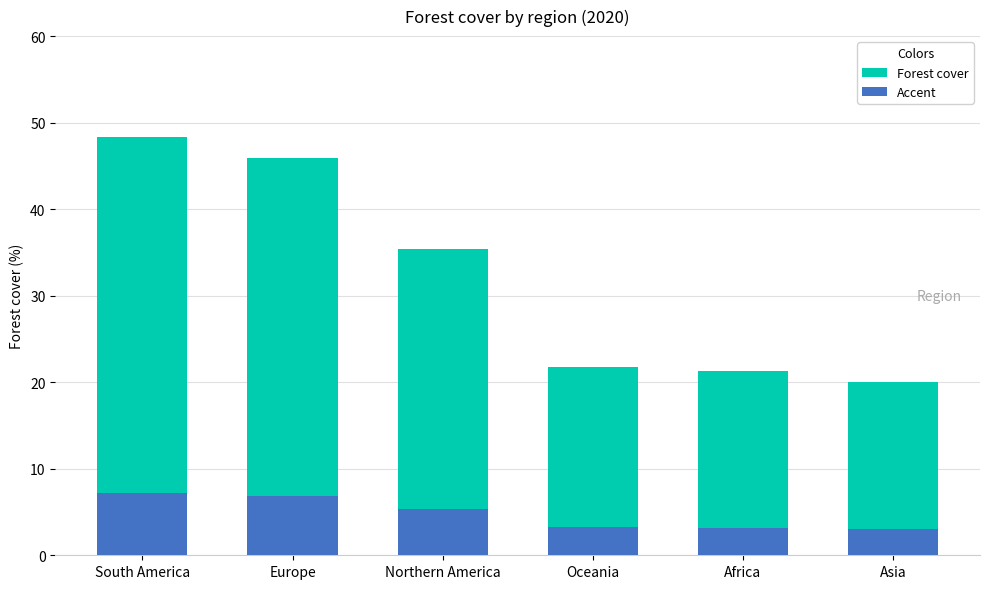

How many values in the Accent series are below 5?

3